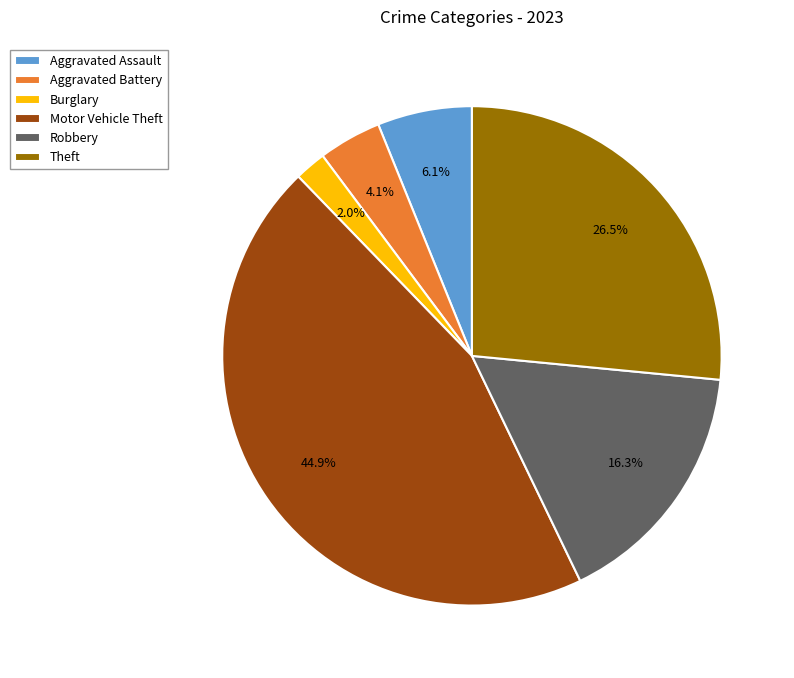

Is there a majority slice in this chart?

No